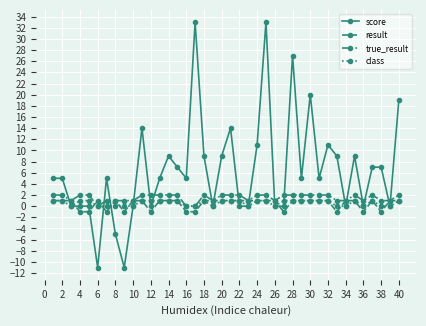

Count the number of categories in the chart.

40